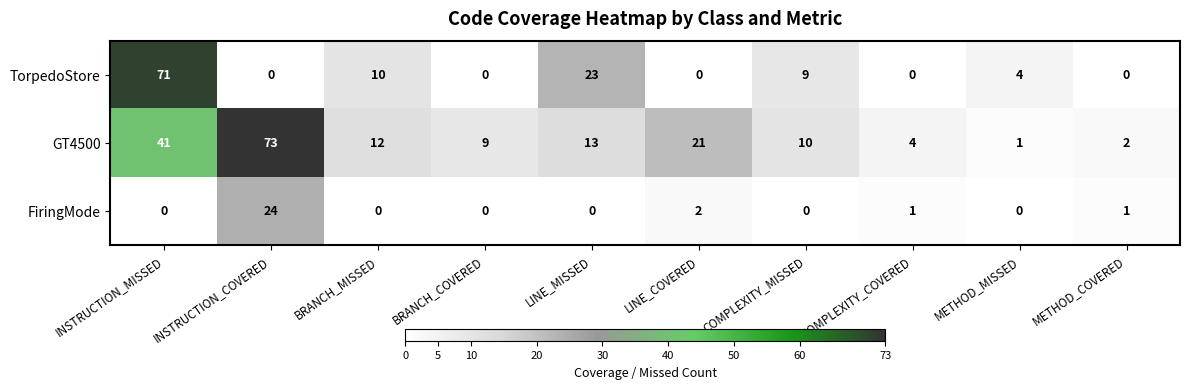

The GT4500 series shows 21 at LINE_MISSED. True or false?

False